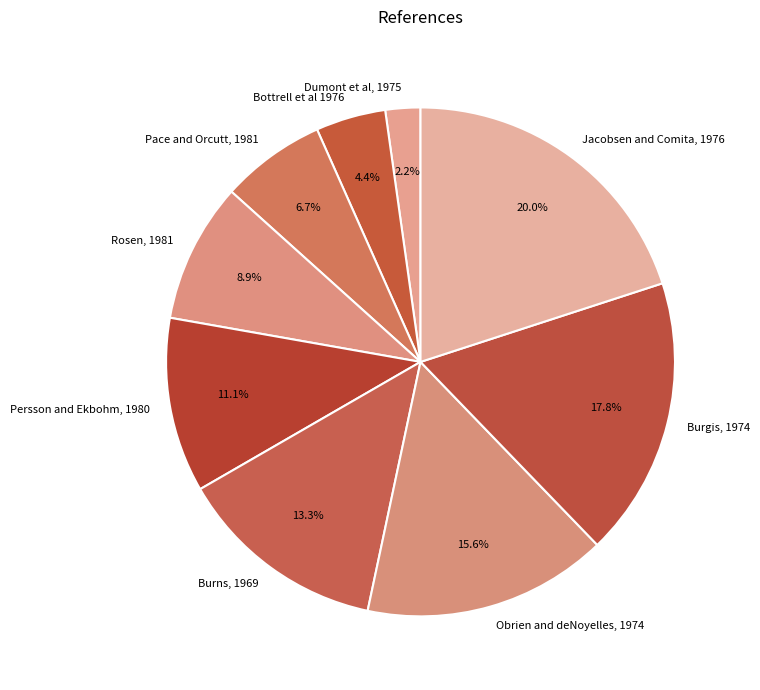

To the nearest percent, what percentage of the pie is Jacobsen and Comita, 1976?

20%